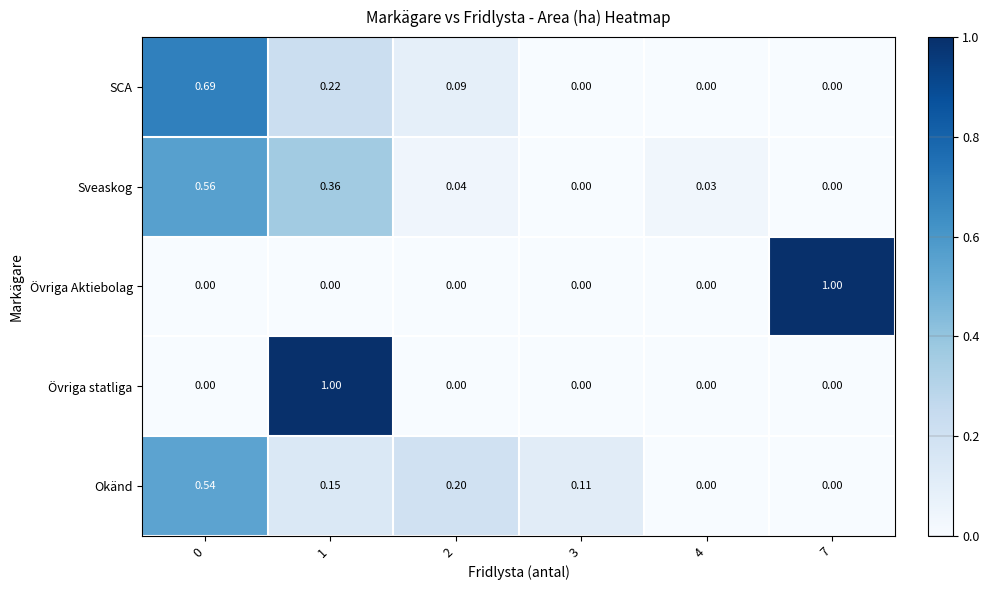

Between 2 and 4, which series saw the biggest shift?

Okänd